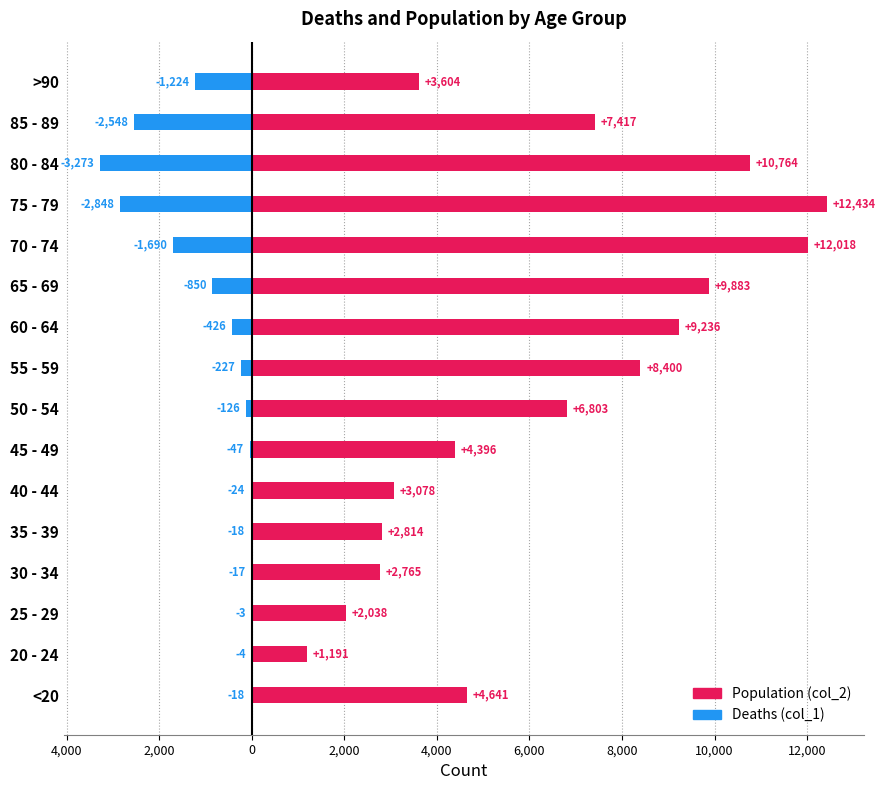

How many data points in col_1 (deaths) are above -126?

7